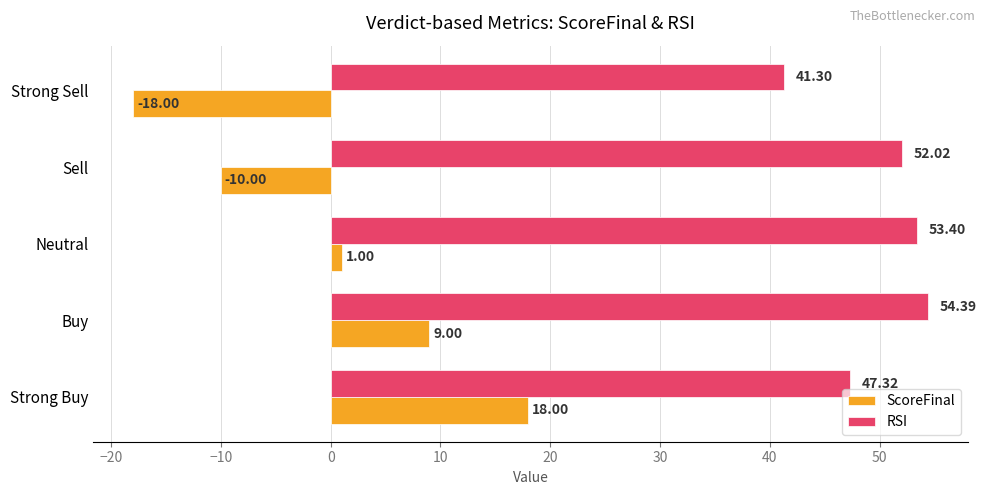

Where is RSI nearest to the value 47?

Strong Buy